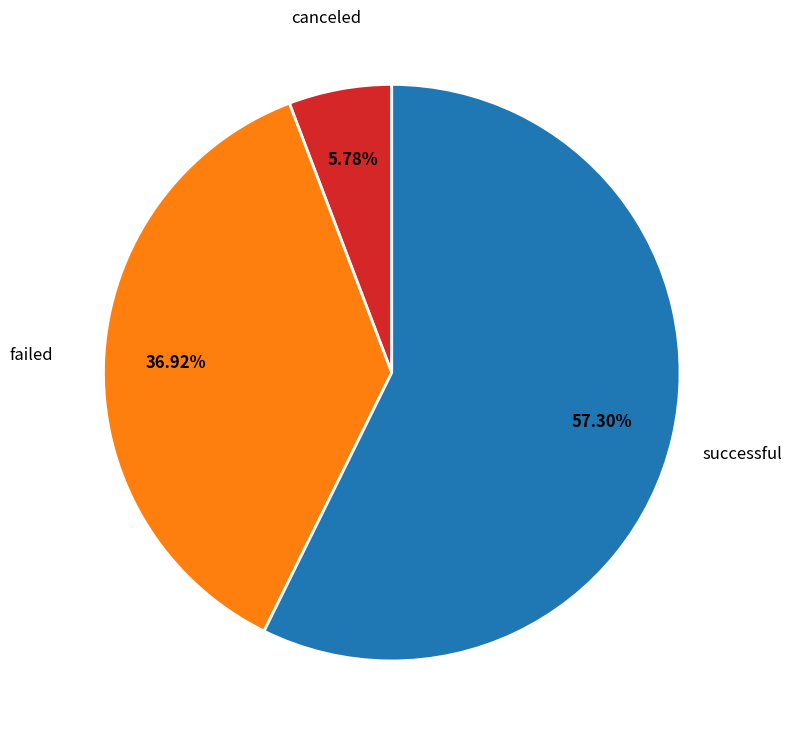

Which slice is the smallest?

canceled